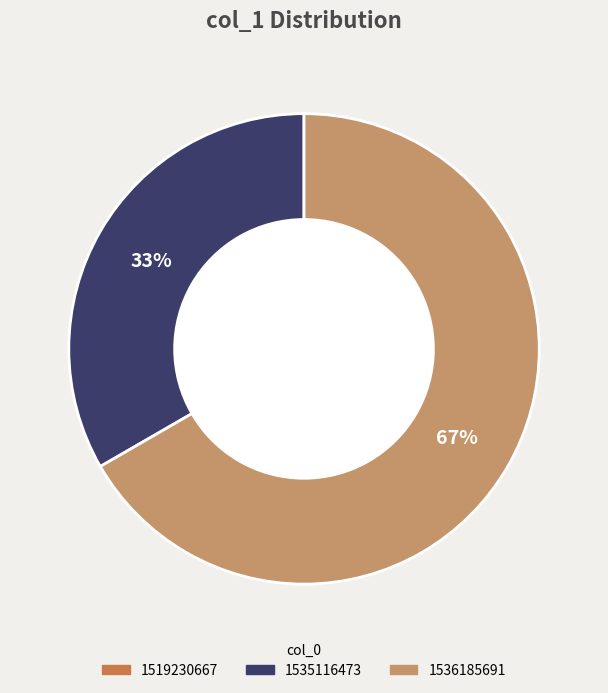

The 1536185691 slice represents 67% of the pie. True or false?

True